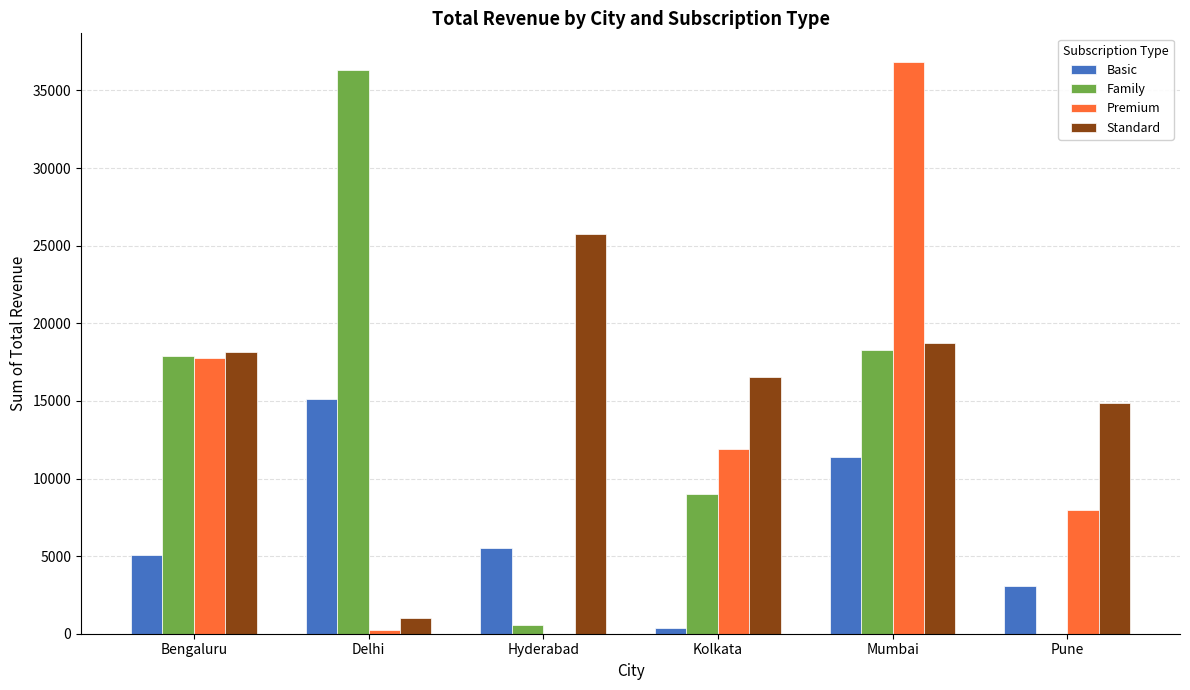

Which series changed the most between Mumbai and Pune?

Premium